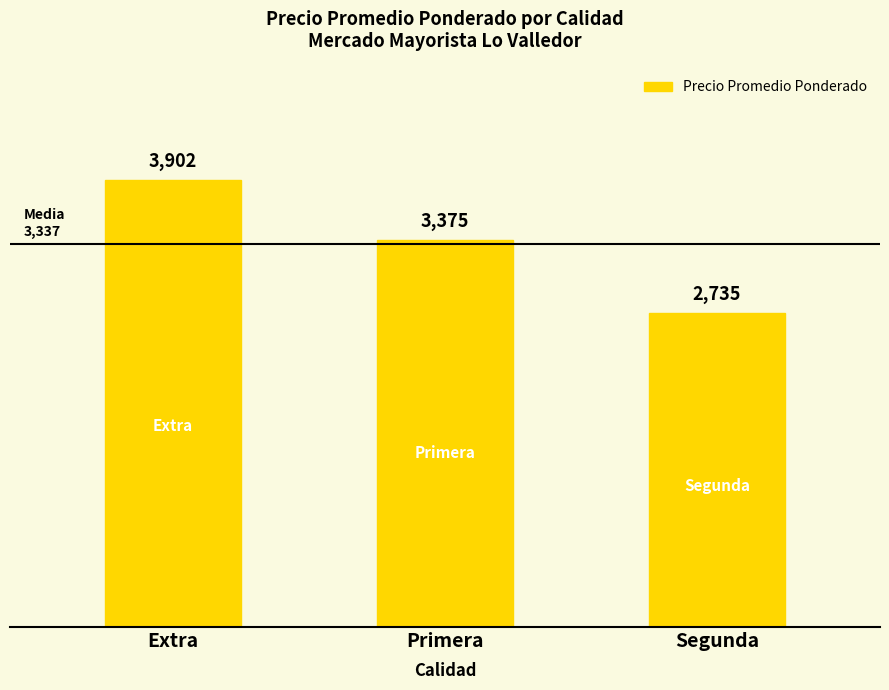

What is the approximate value at Extra?

3902